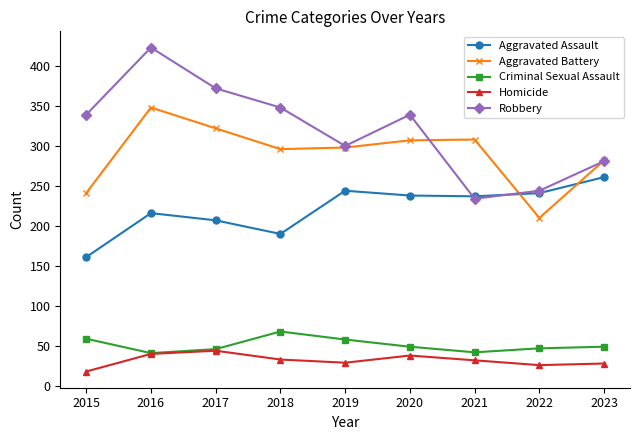

The value of Robbery at 2019 is 300. True or false?

True